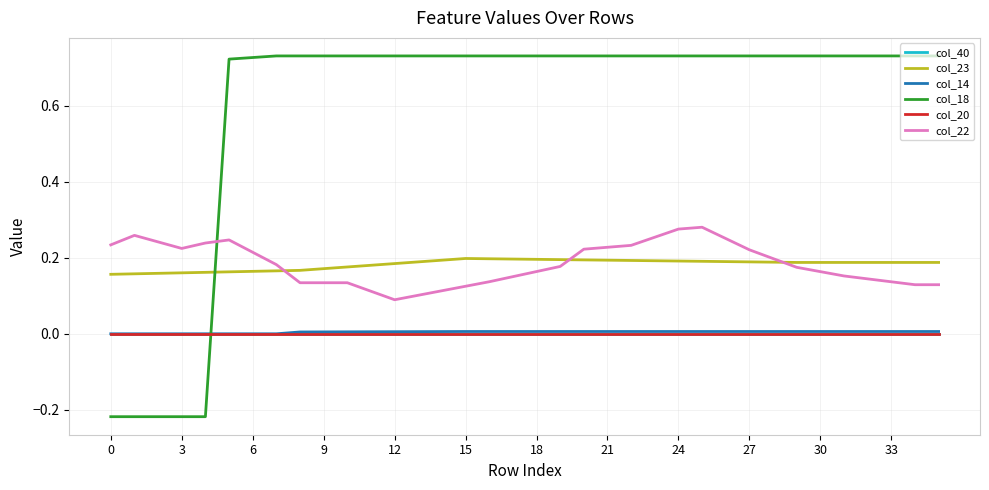

True or false: col_18 and col_22 cross at least once.

True